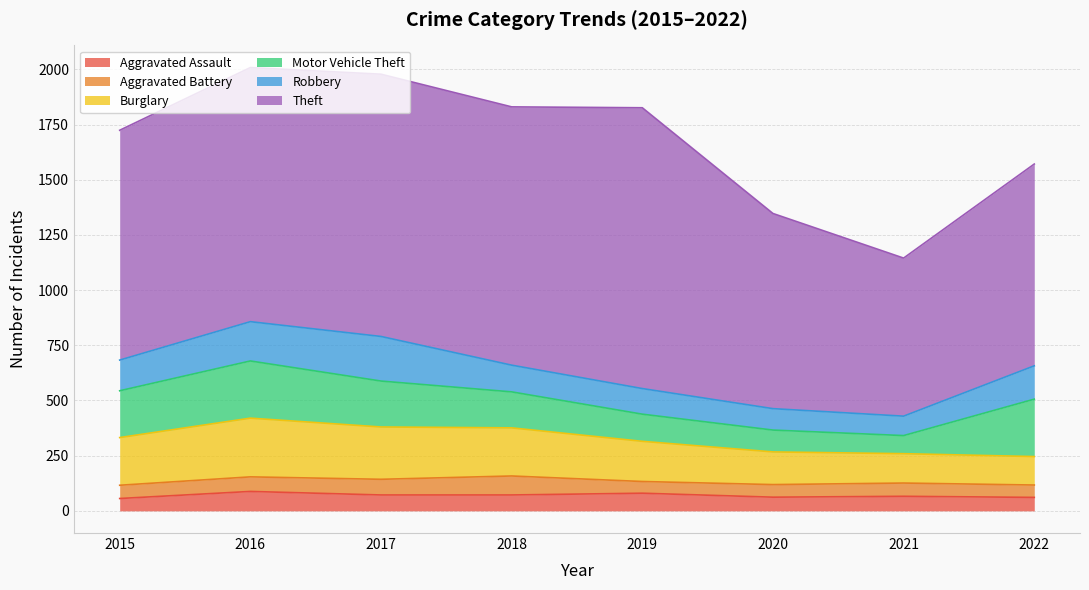

At 2022, list the series in order from smallest to largest.

Aggravated Battery, Aggravated Assault, Burglary, Robbery, Motor Vehicle Theft, Theft